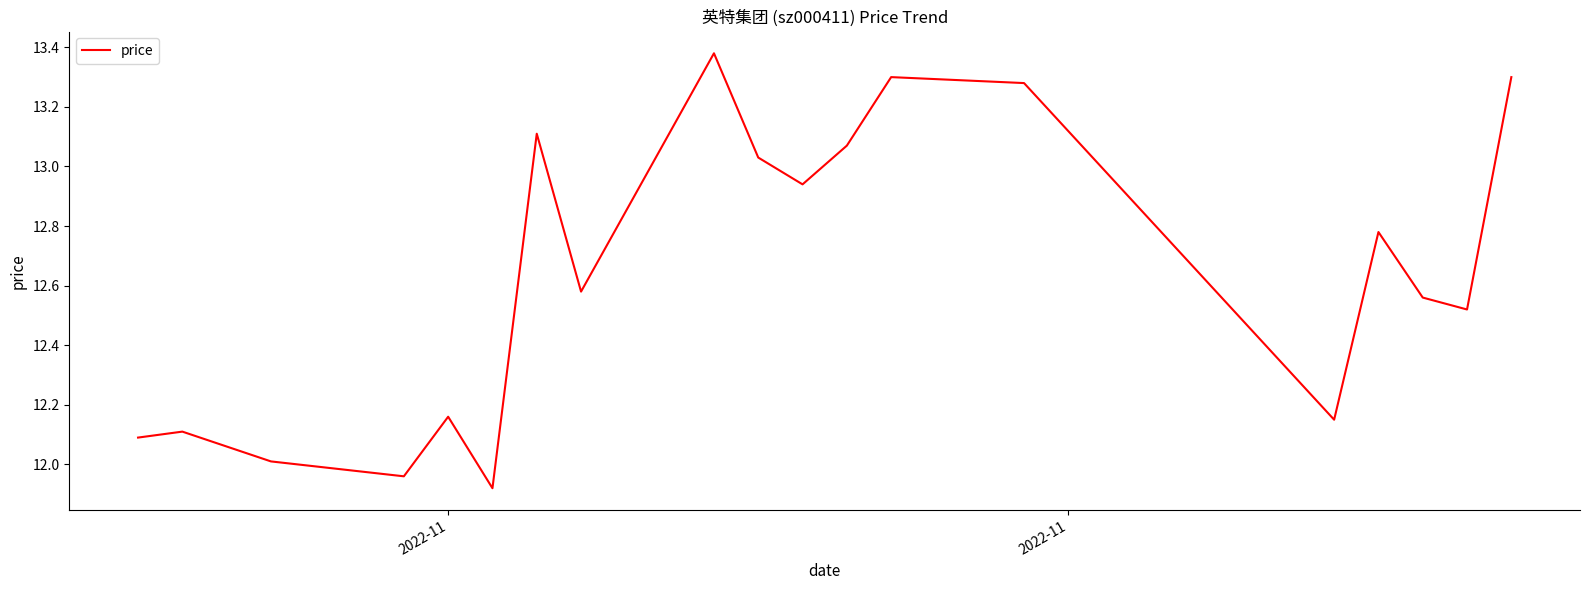

What is the difference between the maximum and minimum values?

1.5